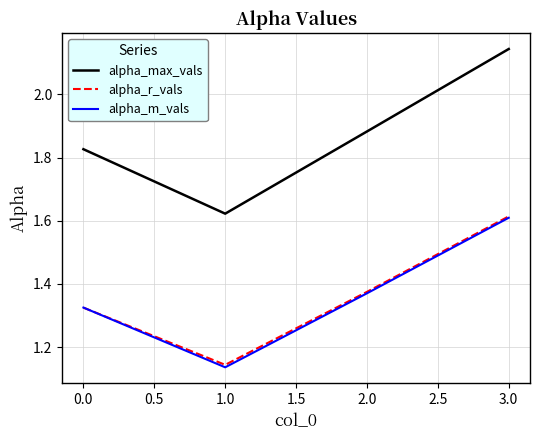

Which category has the lowest value in the alpha_r_vals series?

1.0